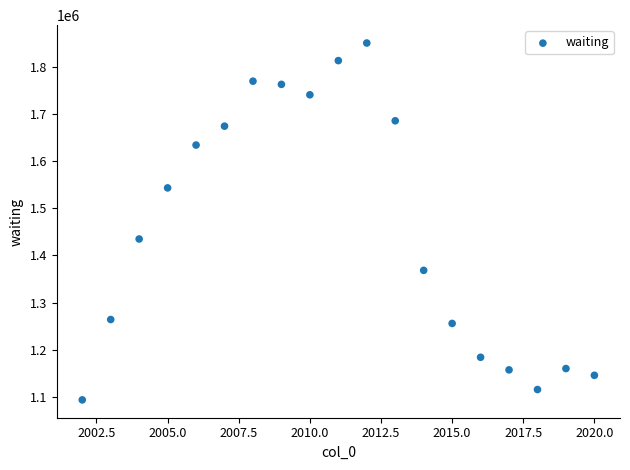

What is the range of X values (max minus min)?

18